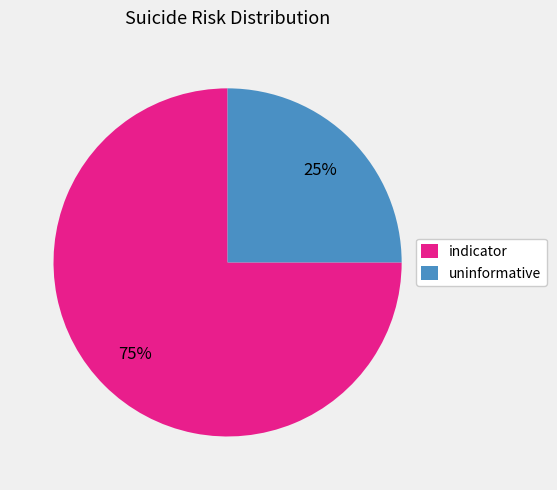

Which slice is the largest?

indicator